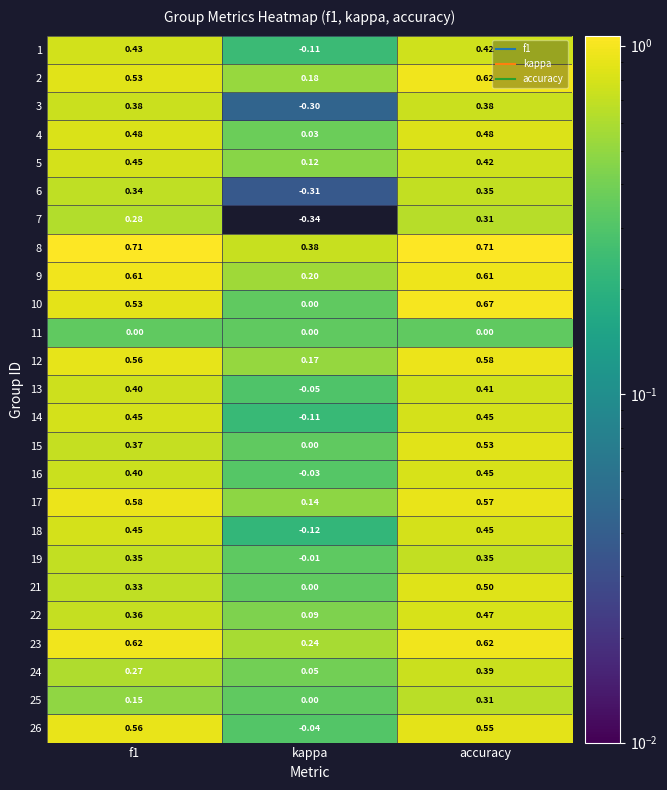

Where is 5 nearest to the value 0?

kappa